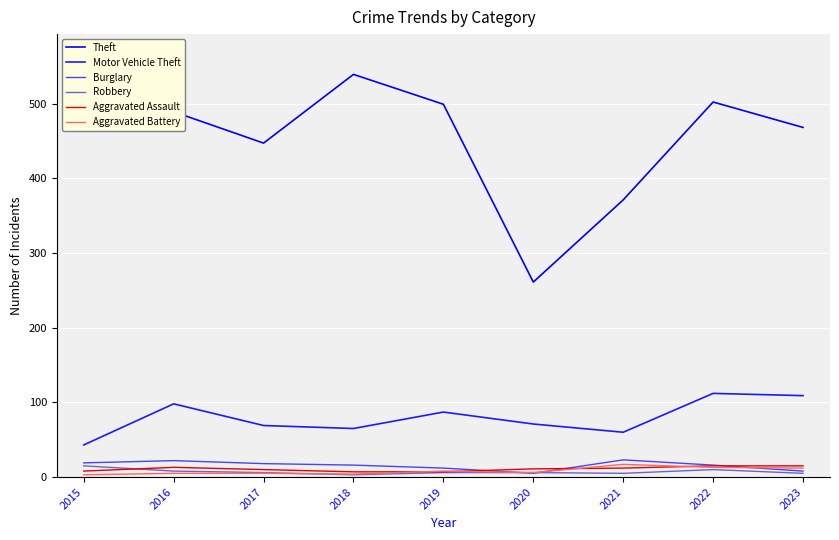

What is the total value across all series at 2015?

579